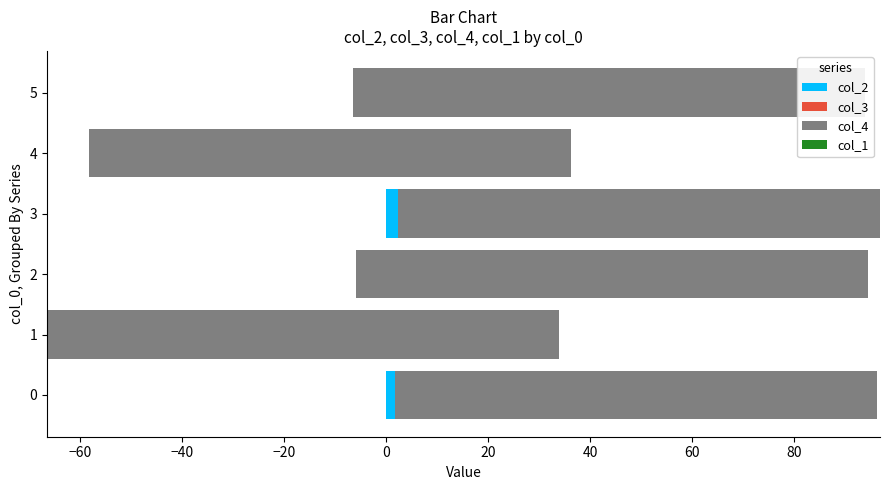

At how many categories does at least one series exceed 46?

6